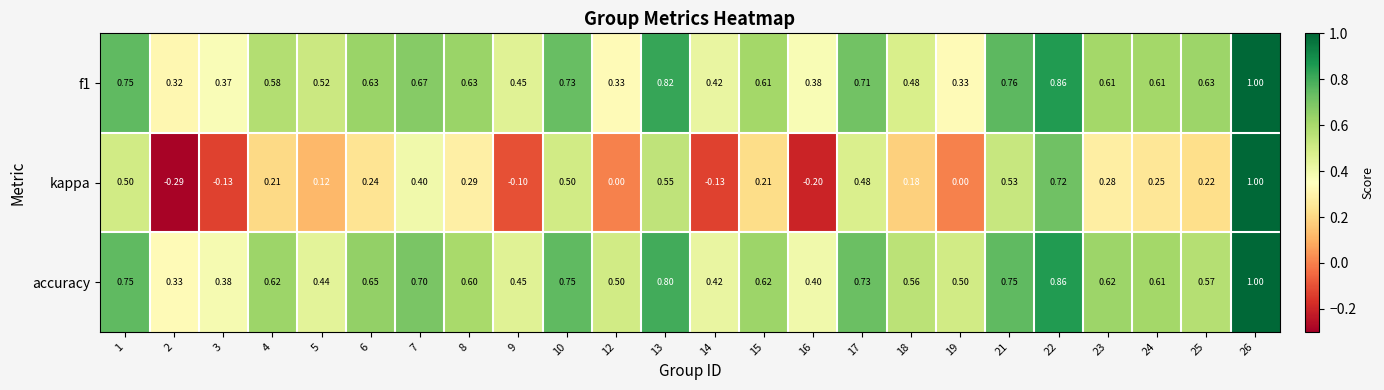

Is the value of accuracy at 2 greater than the value of f1 at 26?

No